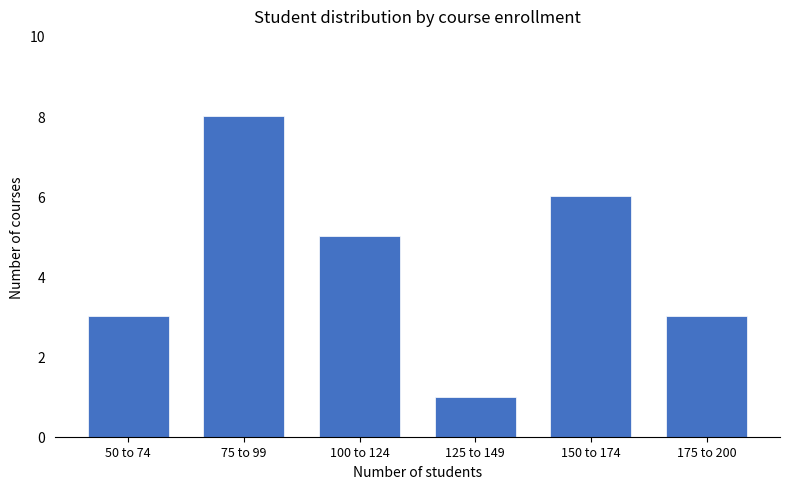

Reading right to left, list all the values displayed in this chart.

3	6	1	5	8	3